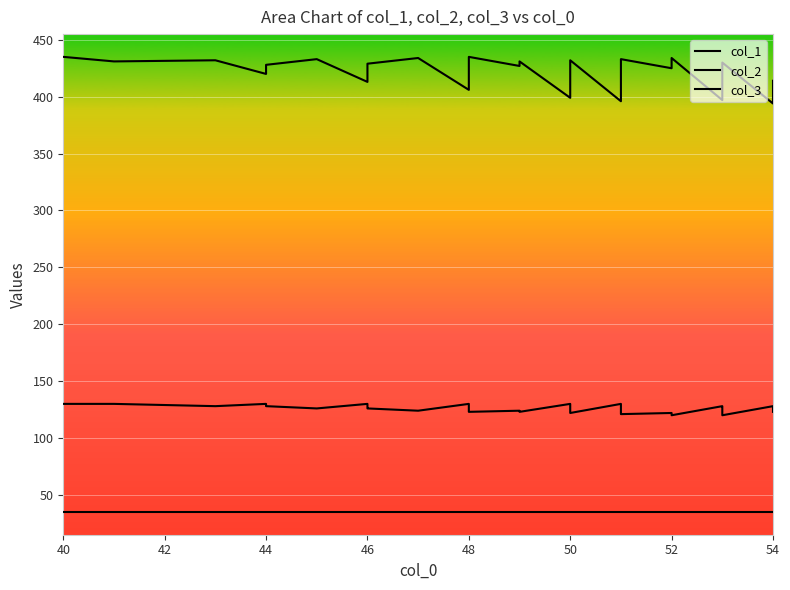

How many data points in col_2 are above 126?

19